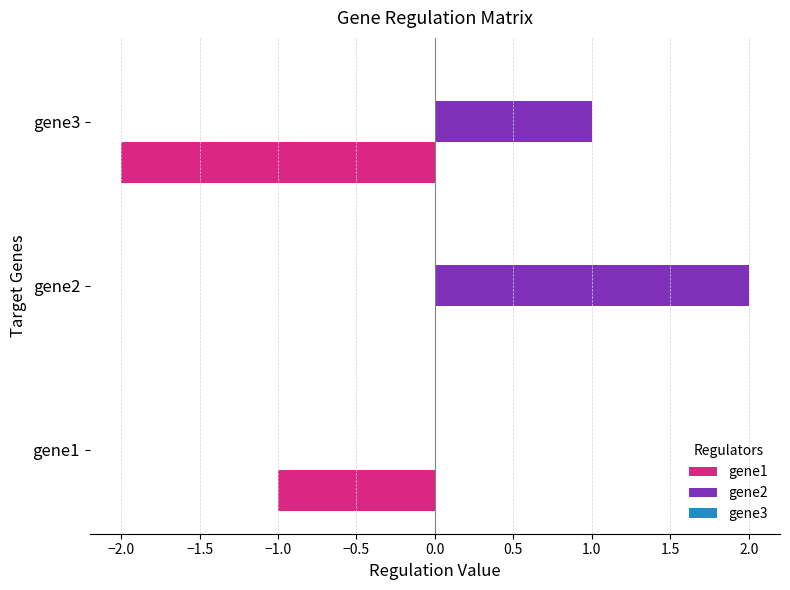

Which series has the largest total across all categories?

gene2